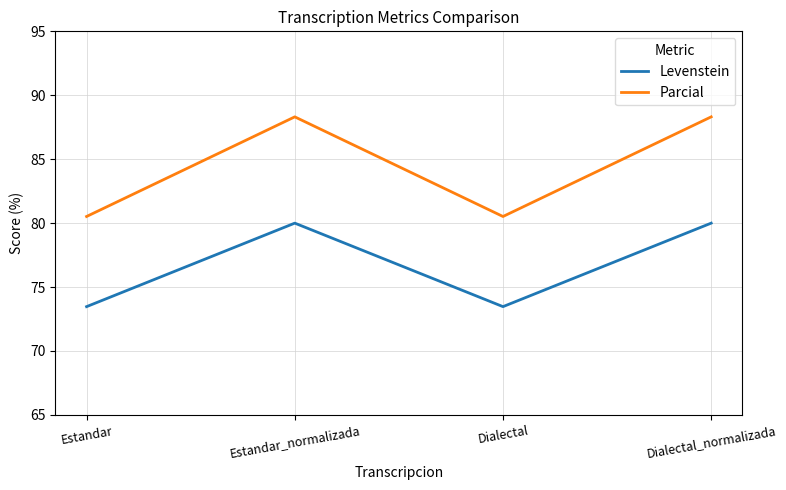

What position from the left is Estandar_normalizada?

2